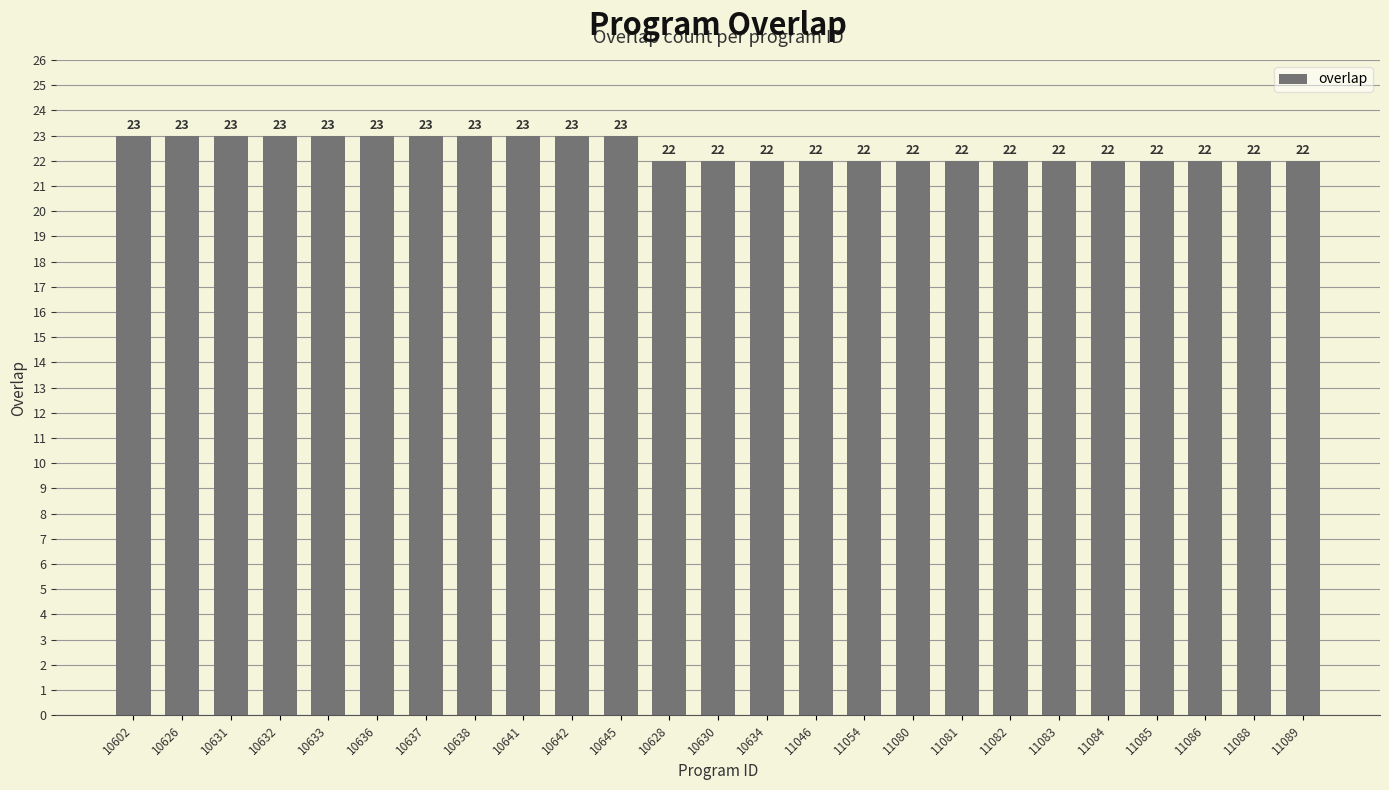

How many values are between 22 and 23?

25